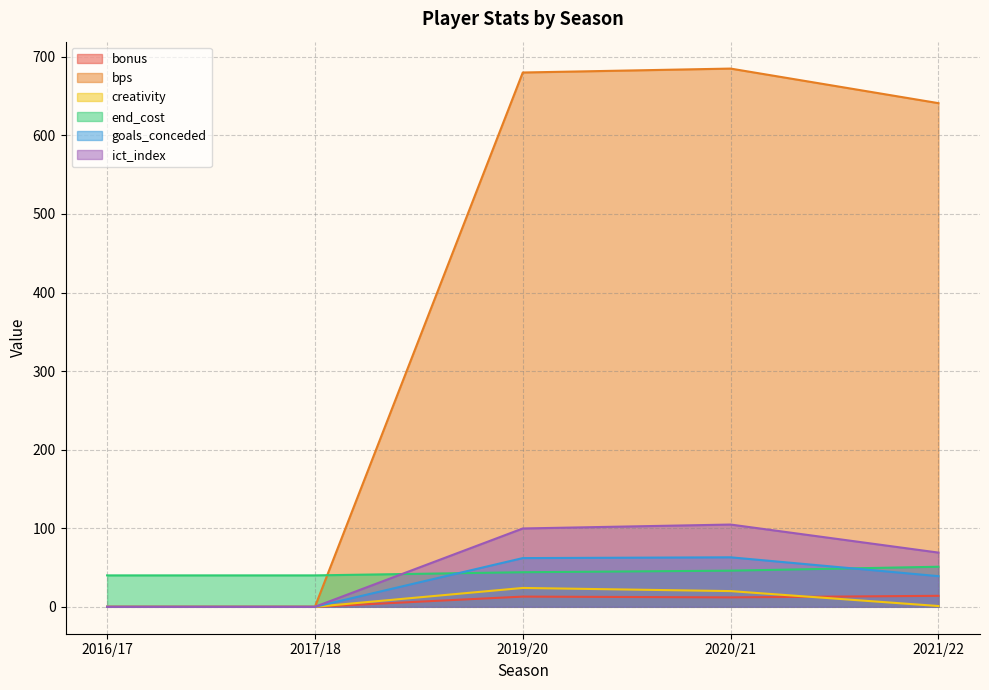

True or false: creativity and bonus intersect in this chart.

True